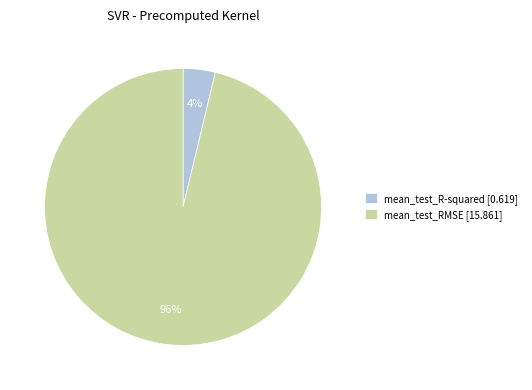

To the nearest percent, what percentage of the pie is mean_test_RMSE?

96%